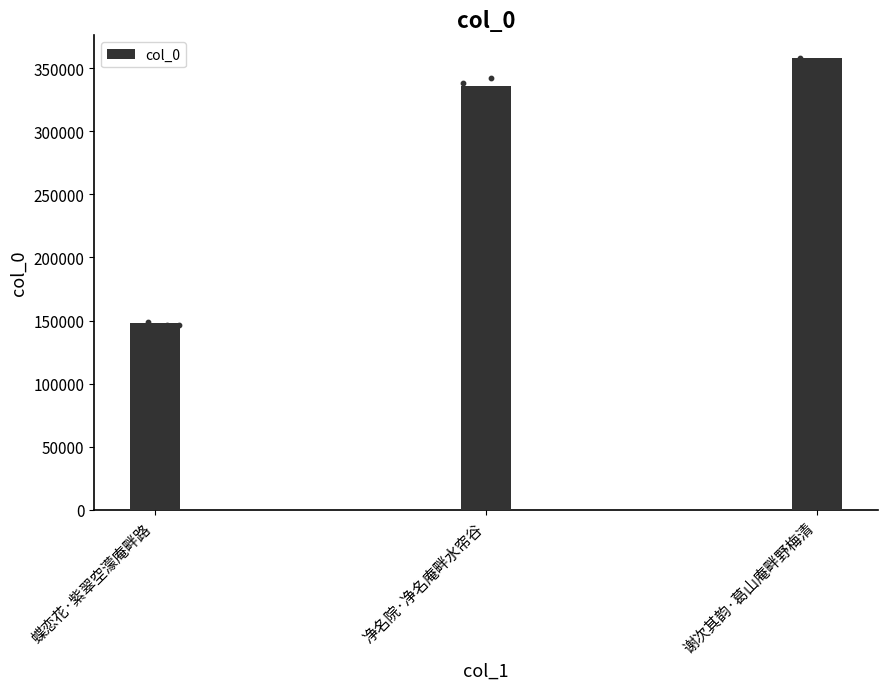

What is the change in value from 蝶恋花·紫翠空濛庵畔路 to 净名院·净名庵畔水帘谷?

+187604